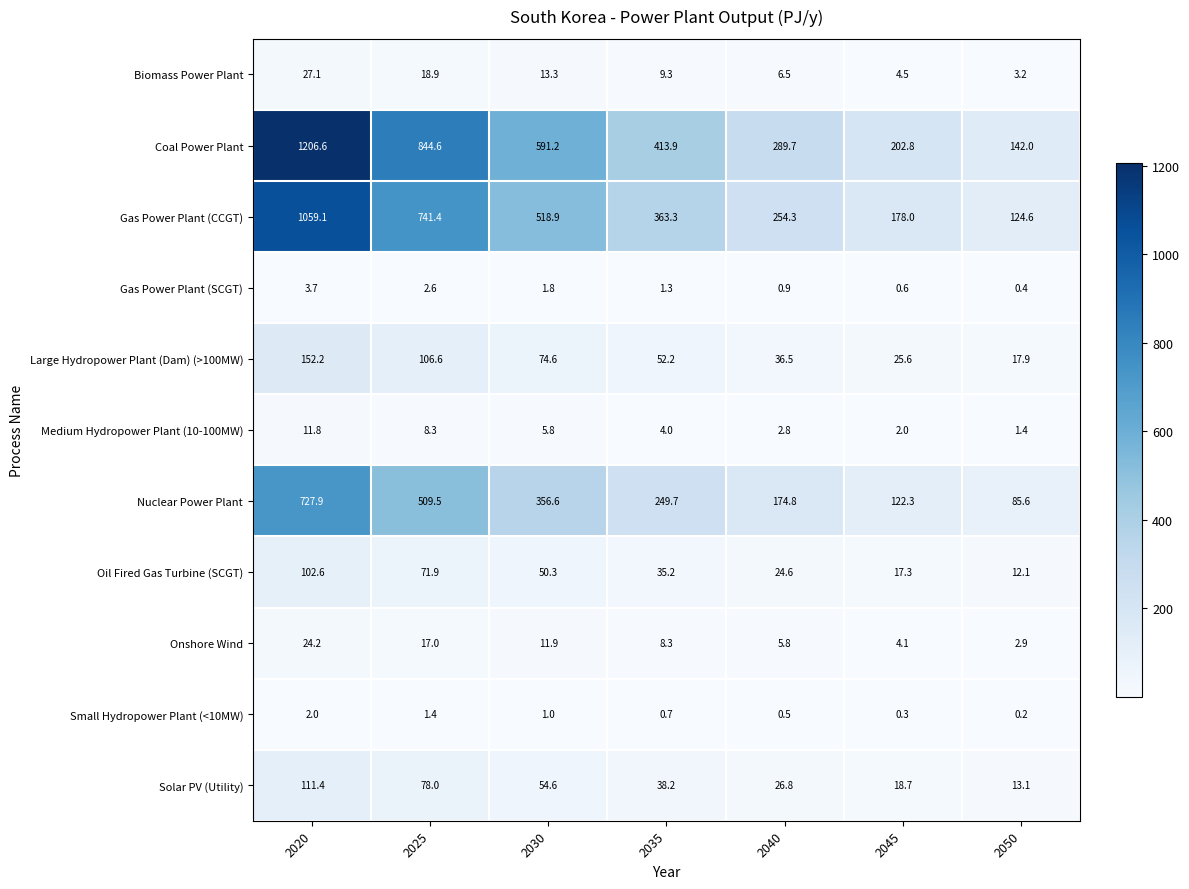

What is the sum of all Oil Fired Gas Turbine (SCGT) values?

314.0